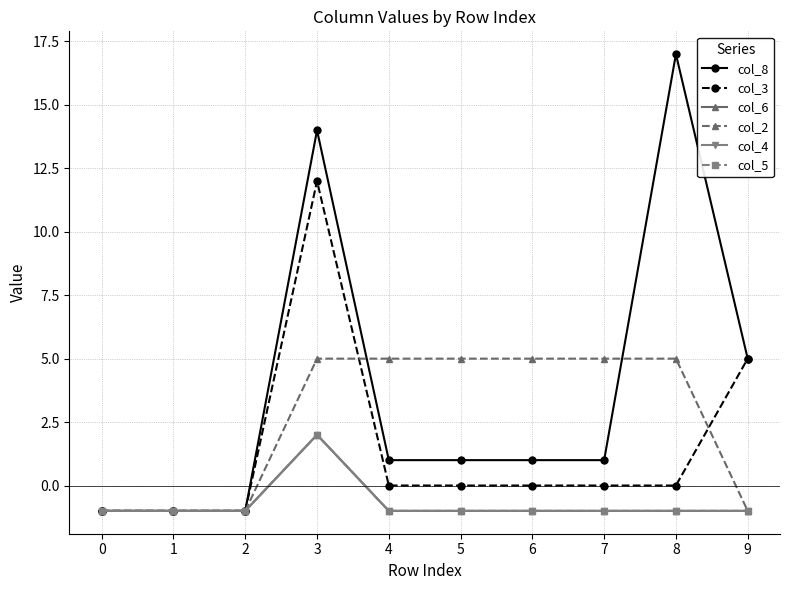

At which category does col_3 reach its first local peak?

3